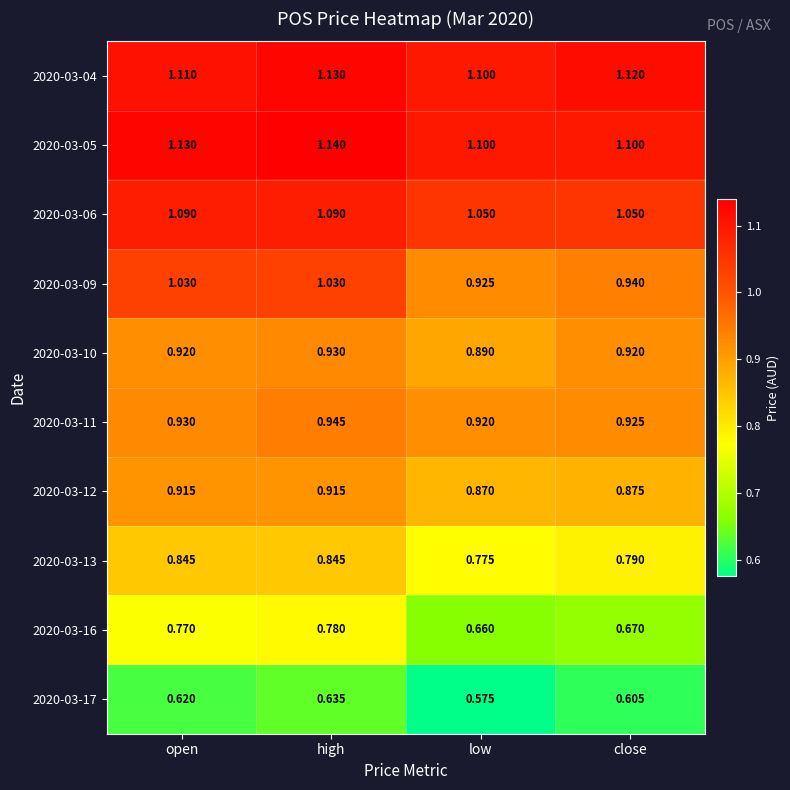

Which series has the largest total across all categories?

2020-03-05